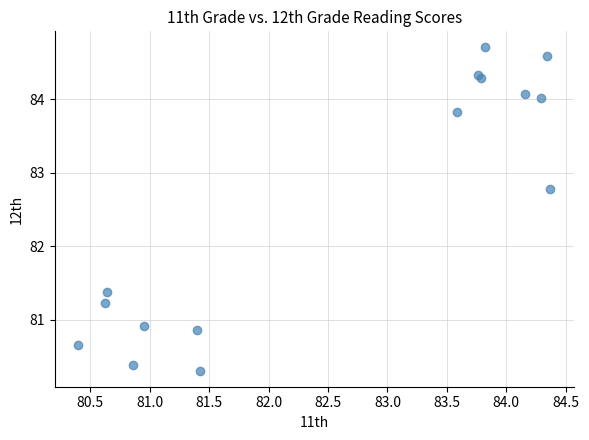

What Y value in the scatter plot is closest to 82?

81.4